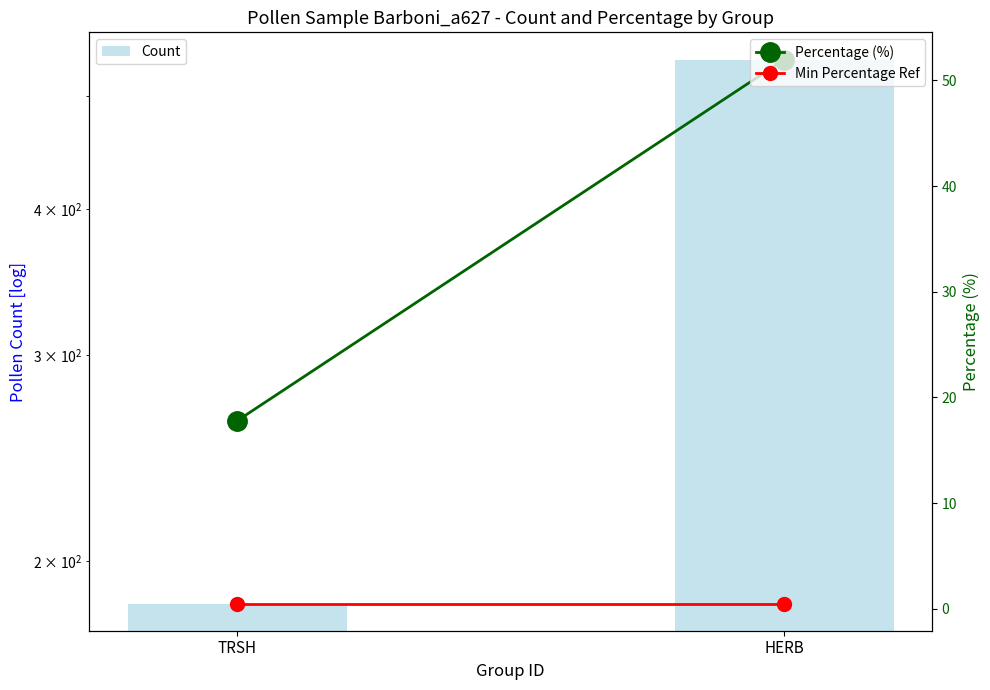

List the series in order of their peak value, lowest first.

Min Percentage Ref, Percentage (%), Count